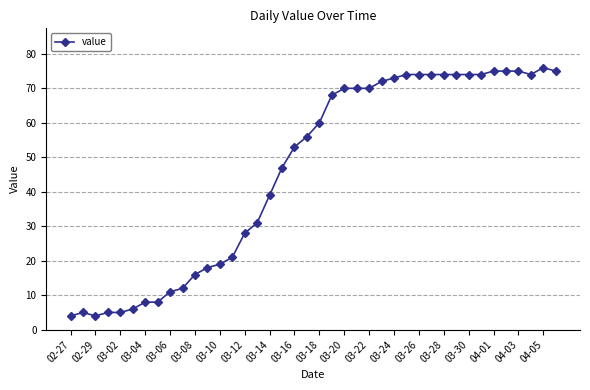

What is the average value?

46